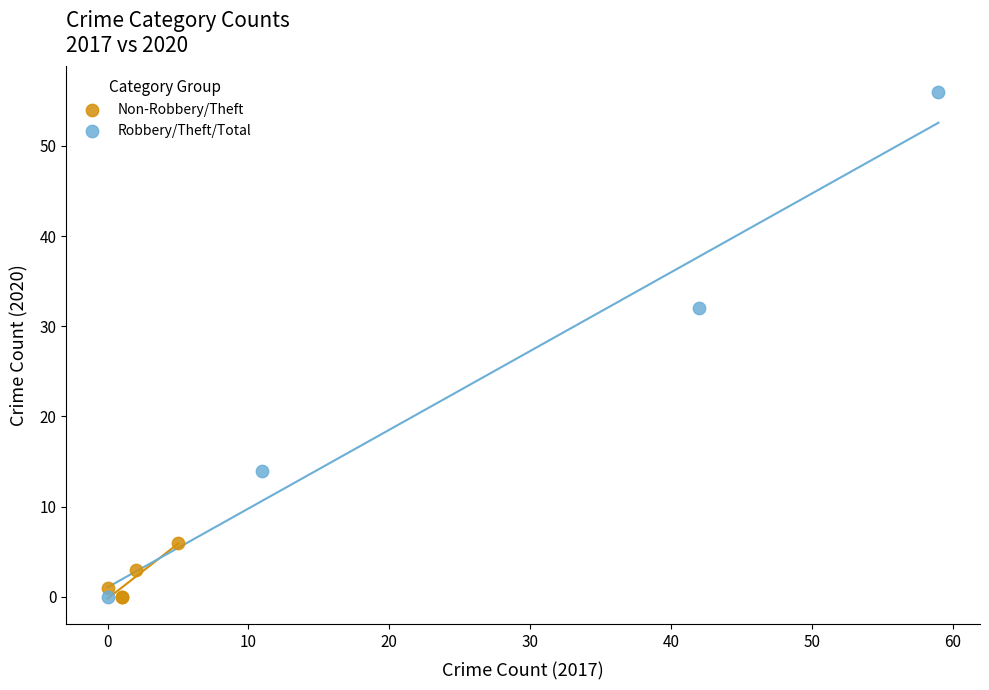

Which series reaches the maximum Y coordinate?

Robbery/Theft/Total